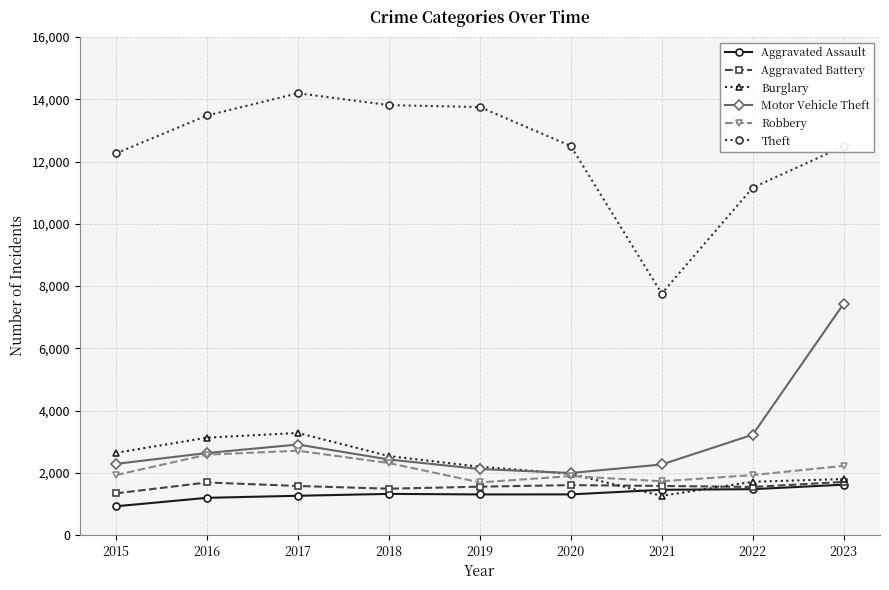

Which series has the largest range (max minus min)?

Theft